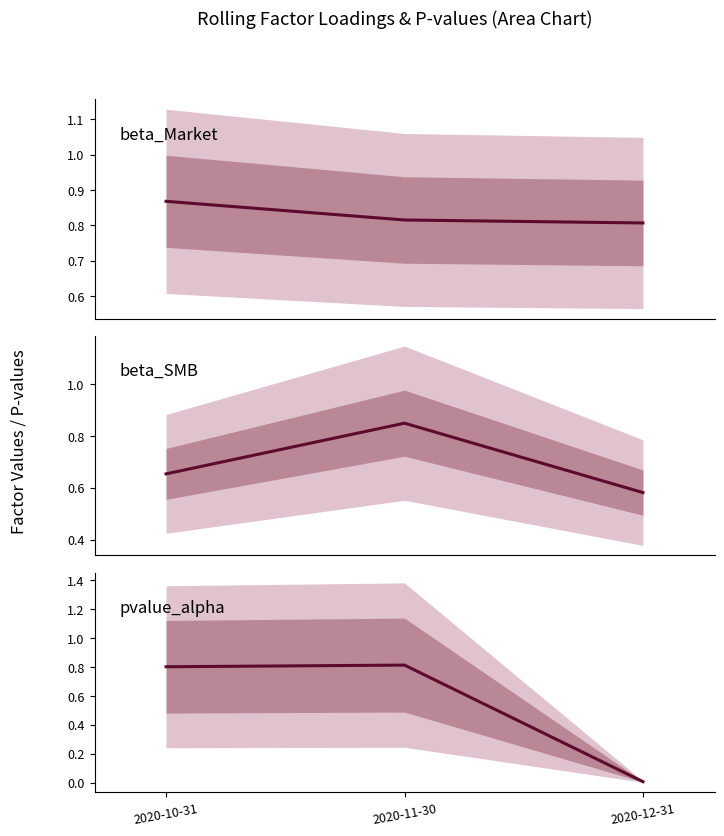

Which has a higher value, 2020-12-31 or 2020-10-31?

2020-10-31